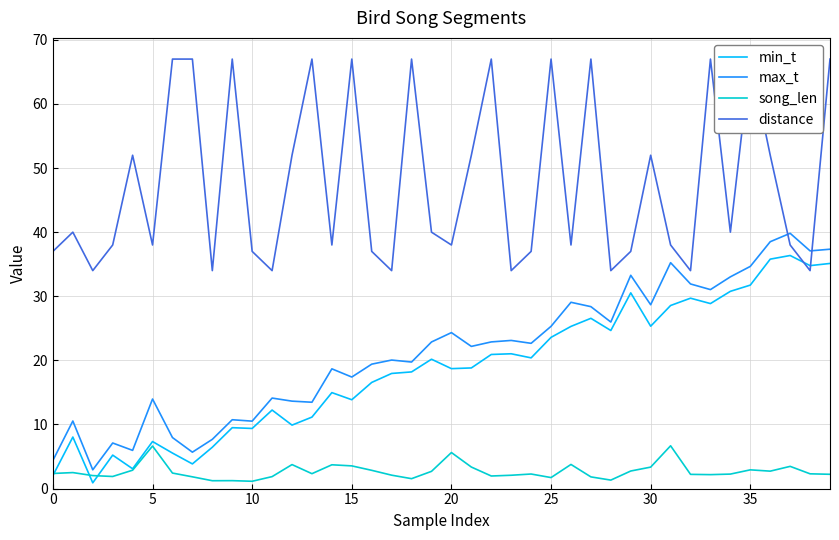

Where do min_t and distance first cross each other?

37 and 38